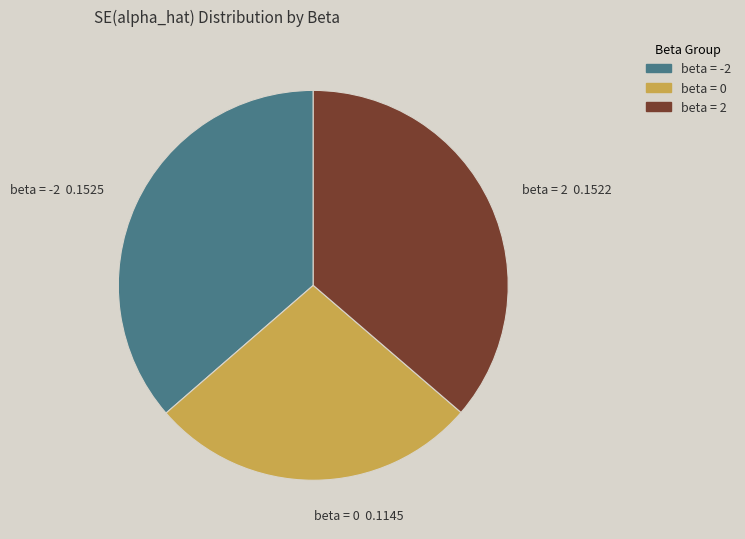

Combined, do beta = 0 and beta = 2 account for over 50%?

Yes